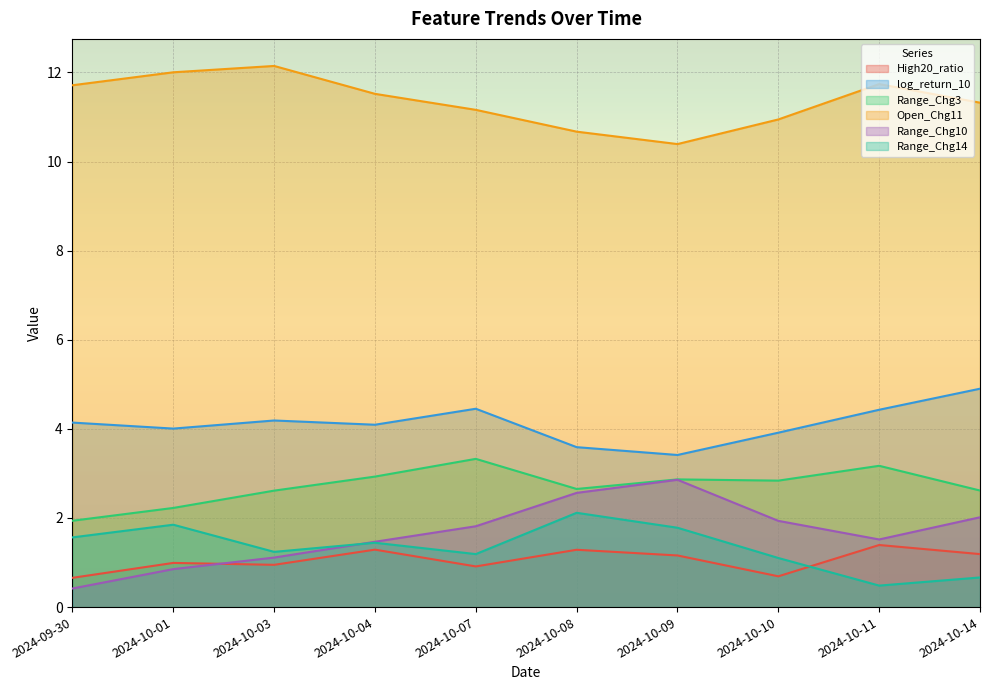

What is the total value across all series at 2024-10-10?

21.4